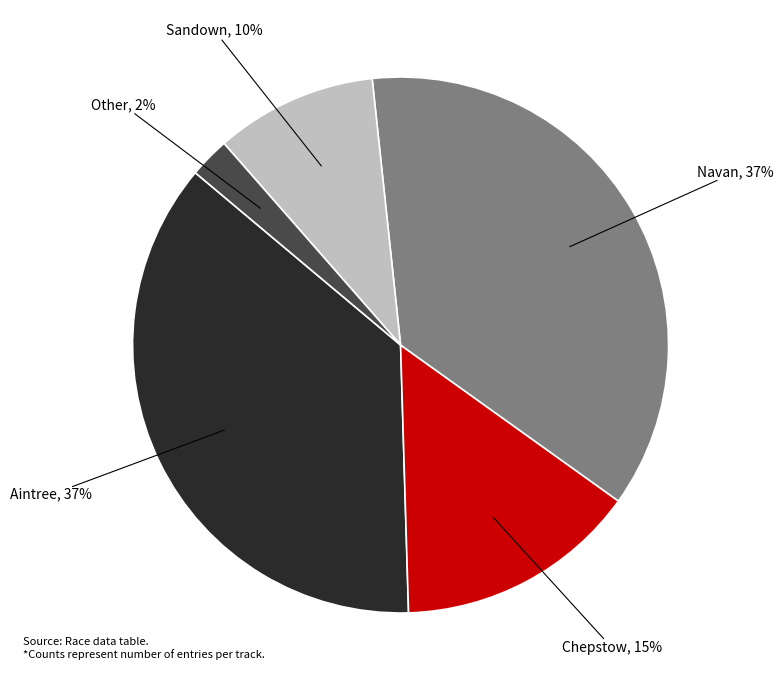

To the nearest percent, what is the average slice percentage?

20%